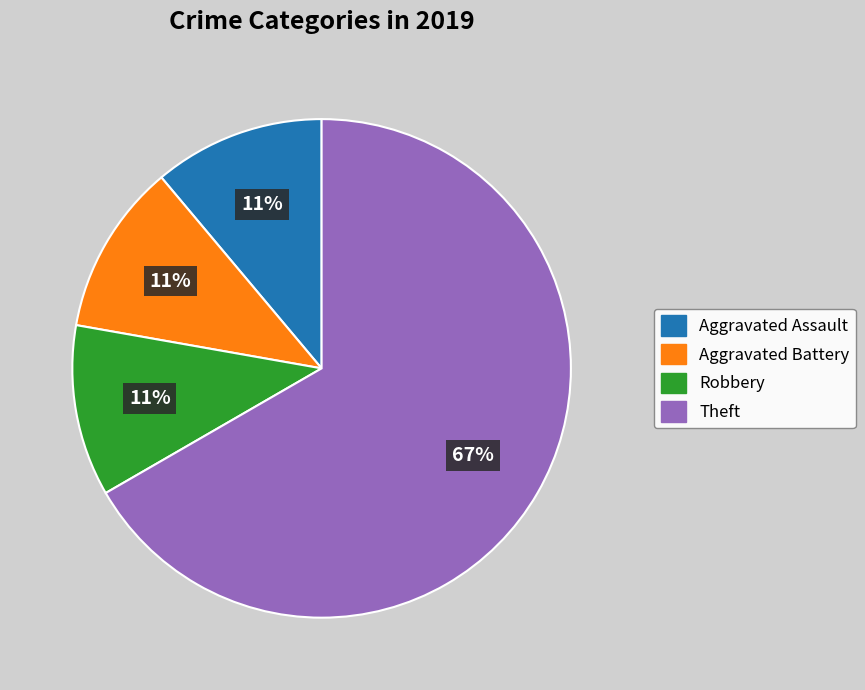

How many segments does this pie chart have?

4